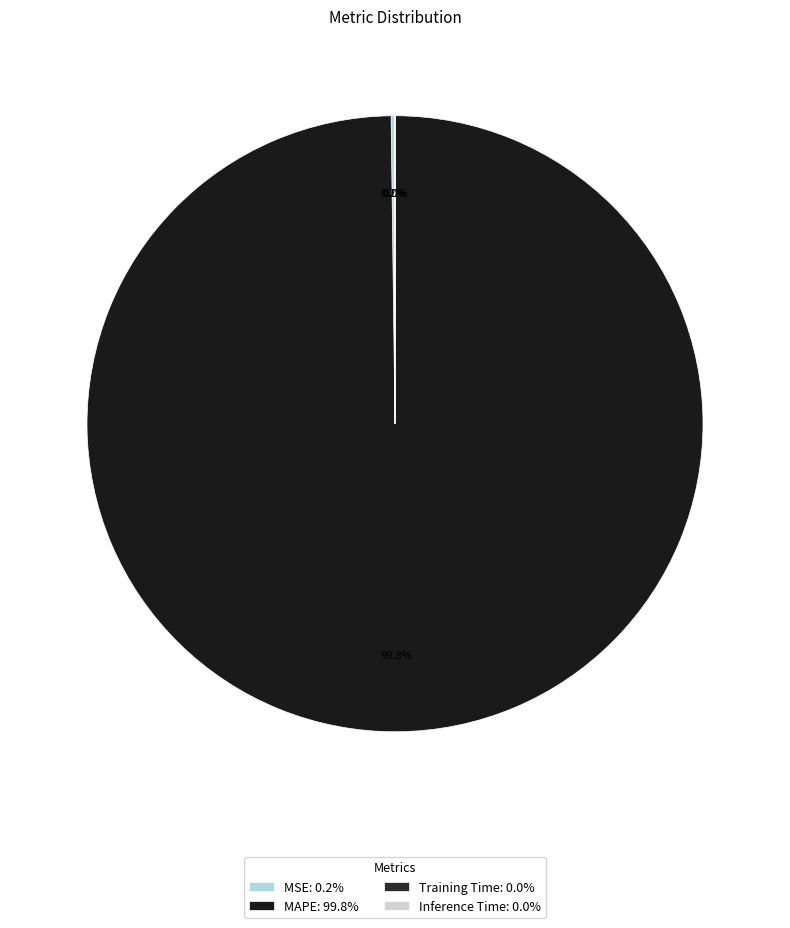

How many segments does this pie chart have?

4